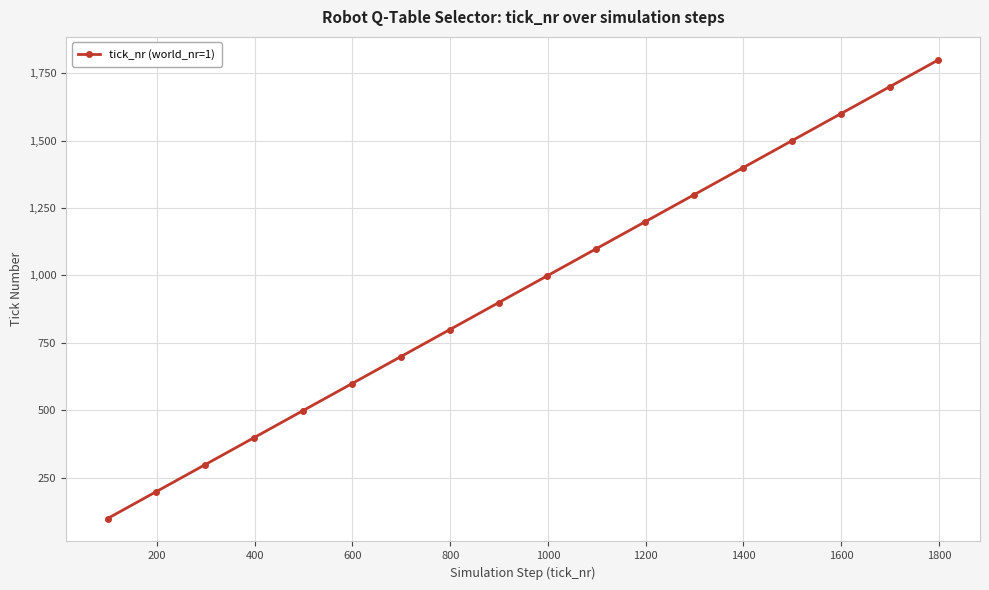

What is the smallest value displayed?

99